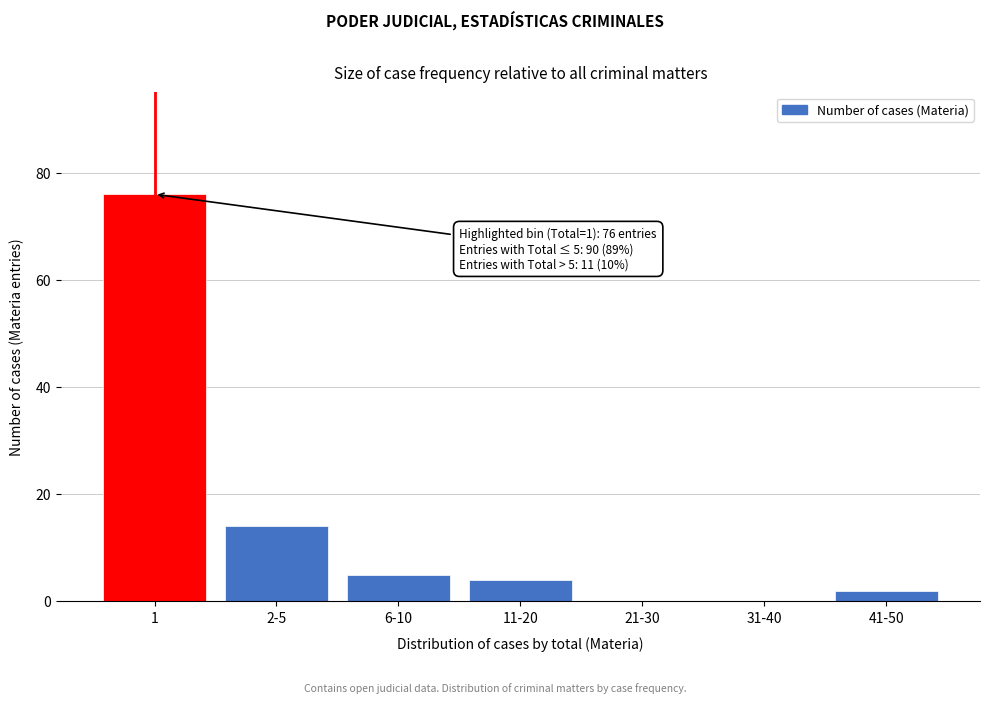

Reading right to left, transcribe all the data shown in this chart.

41-50=2	31-40=0	21-30=0	11-20=4	6-10=5	2-5=14	1=76